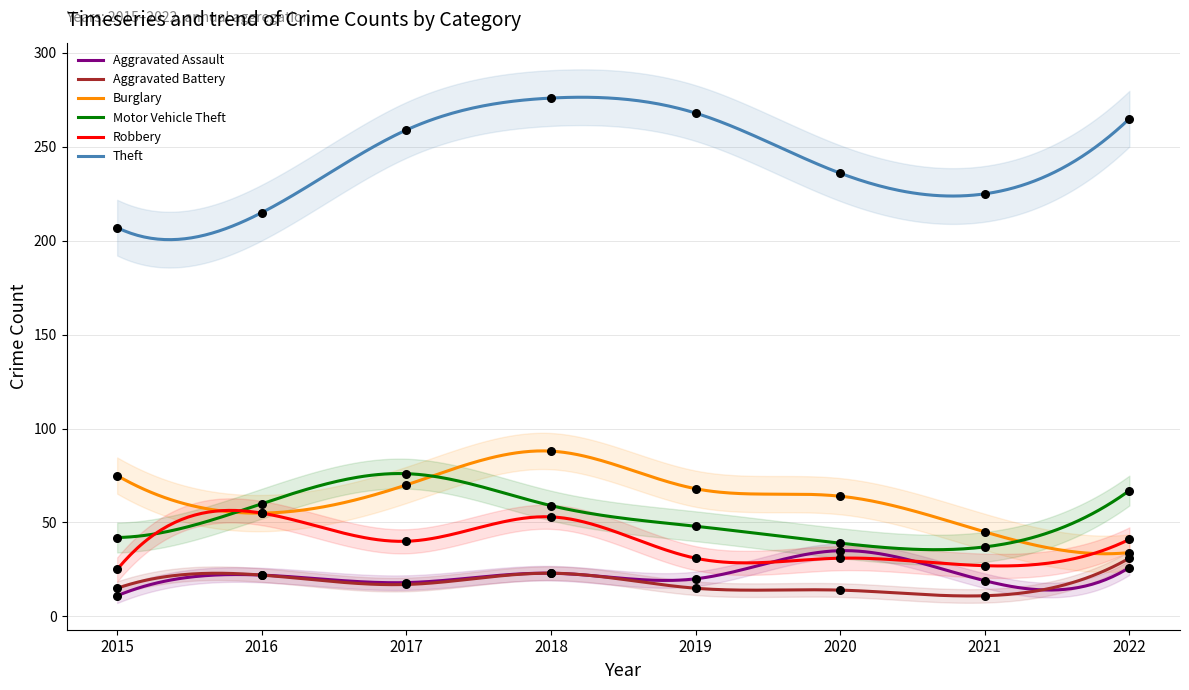

At which category is the sum across all series the highest?

2018